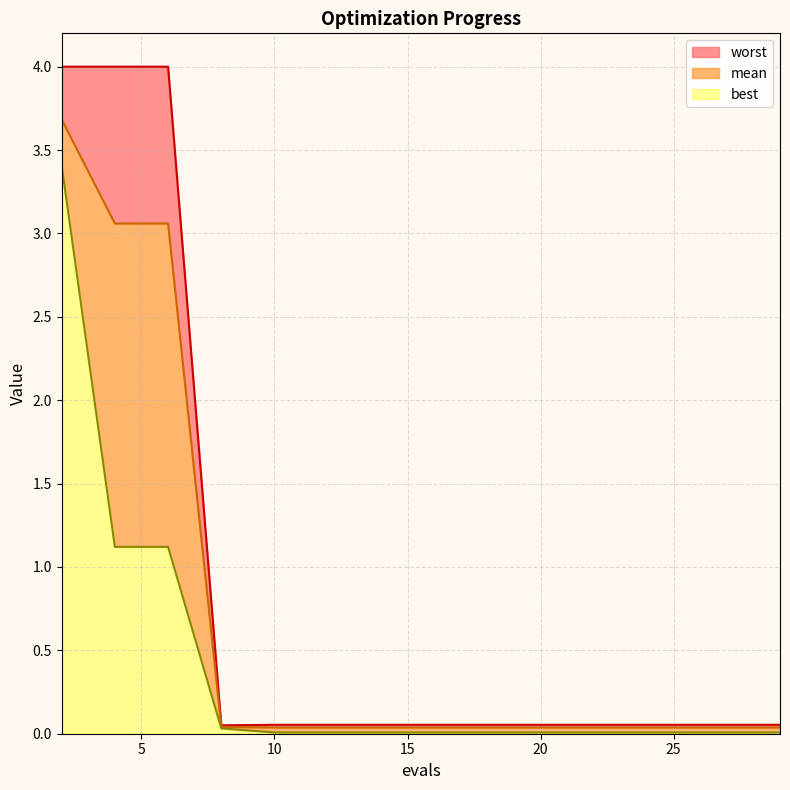

Reading left to right, transcribe all the data shown in this chart.

mean: 2=3.7	4=3.1	6=3.1	8=0.0	10=0.0	12=0.0	14=0.0	16=0.0	18=0.0	20=0.0	22=0.0	23=0.0	25=0.0	27=0.0	29=0.0
best: 2=3.4	4=1.1	6=1.1	8=0.0	10=0.0	12=0.0	14=0.0	16=0.0	18=0.0	20=0.0	22=0.0	23=0.0	25=0.0	27=0.0	29=0.0
worst: 2=4.0	4=4.0	6=4.0	8=0.1	10=0.1	12=0.1	14=0.1	16=0.1	18=0.1	20=0.1	22=0.1	23=0.1	25=0.1	27=0.1	29=0.1